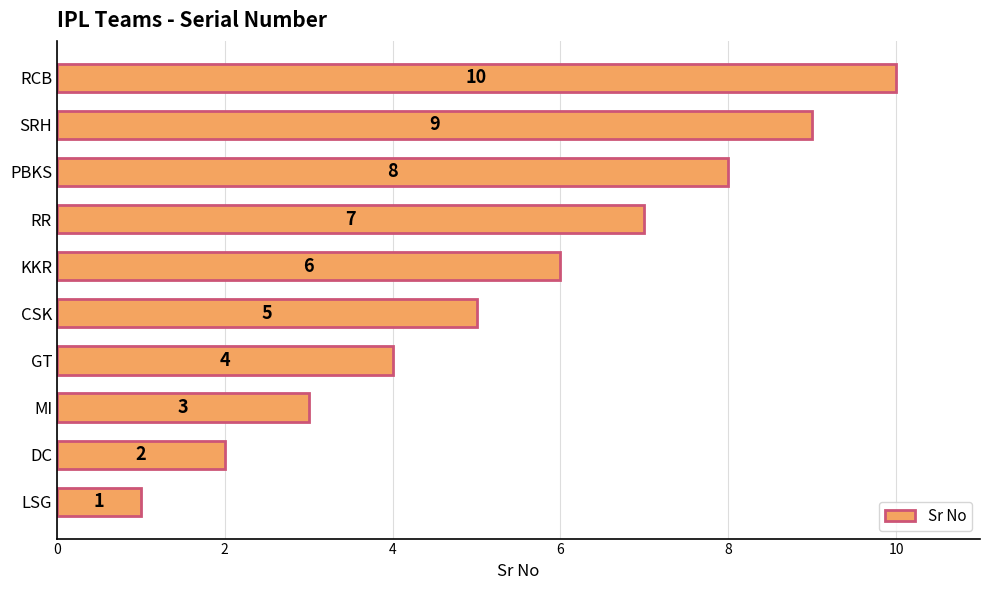

Does the chart contain any negative values?

No